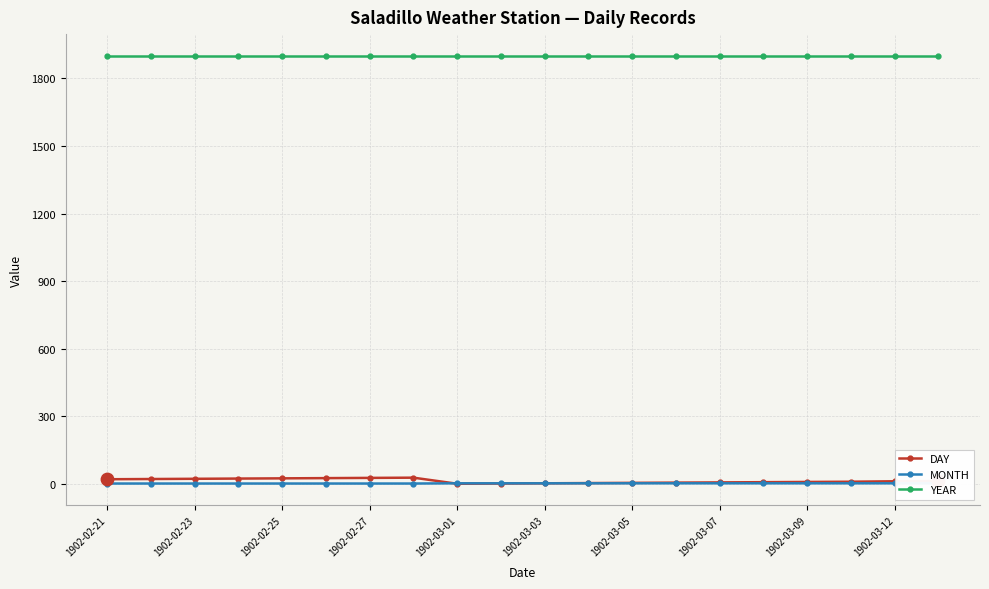

True or false: YEAR and DAY intersect in this chart.

False